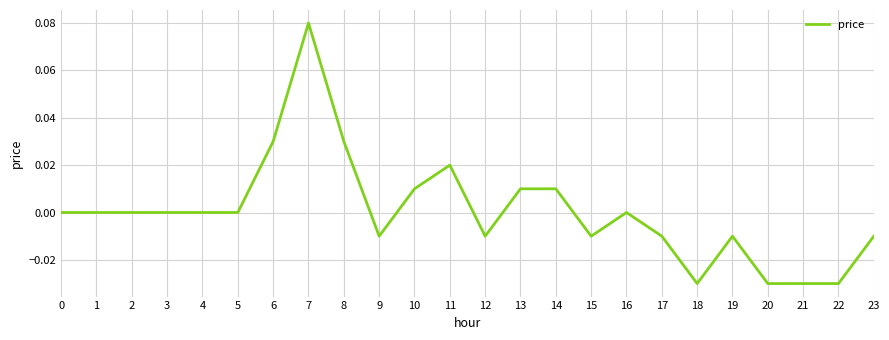

How many lines are shown in the chart?

1